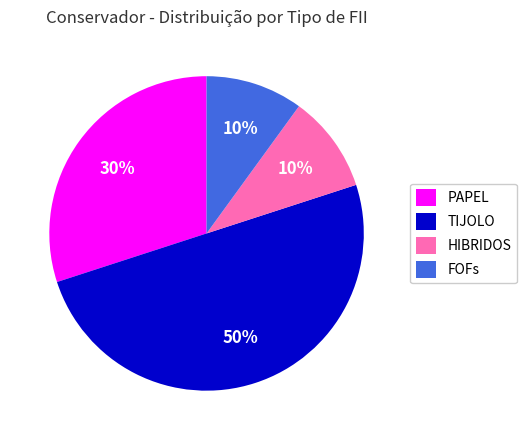

What percentage is the FOFs slice, to the nearest percent?

10%